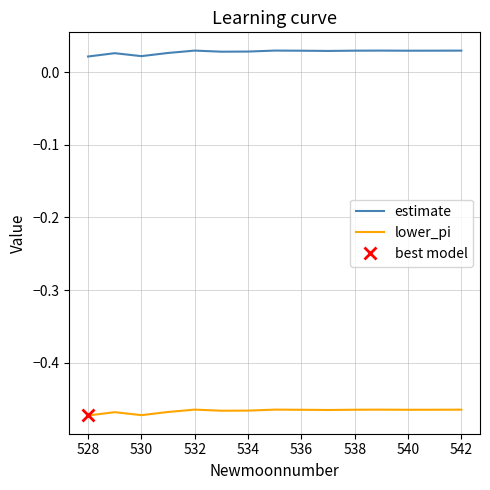

True or false: lower_pi and estimate intersect in this chart.

False